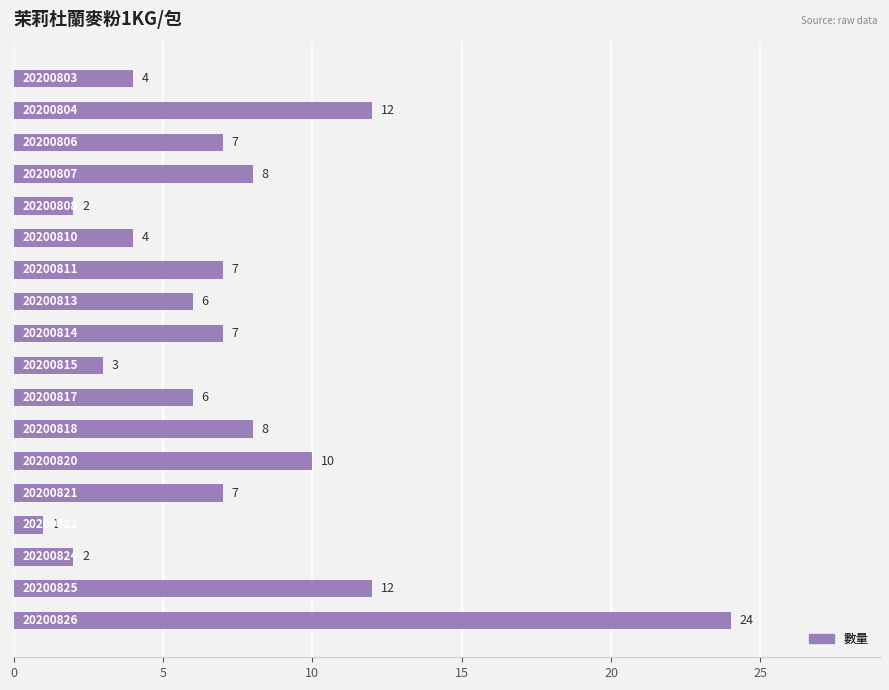

What is the value of the 18th bar from the top?

24